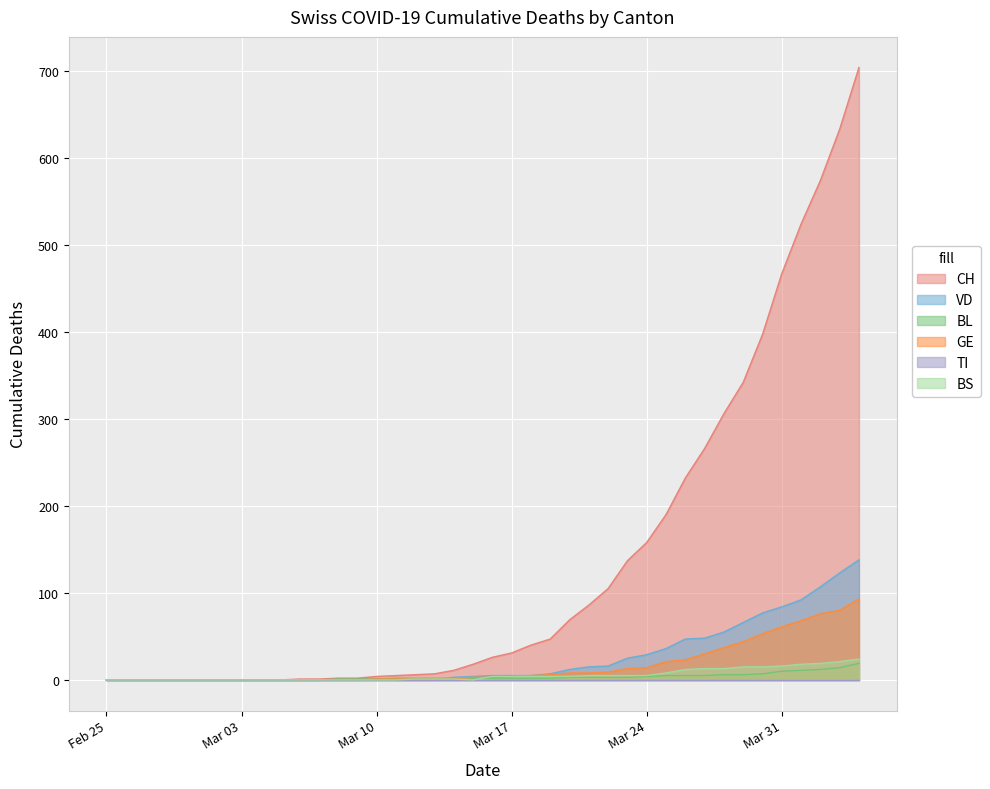

True or false: CH has more than 1 interior local peaks.

False